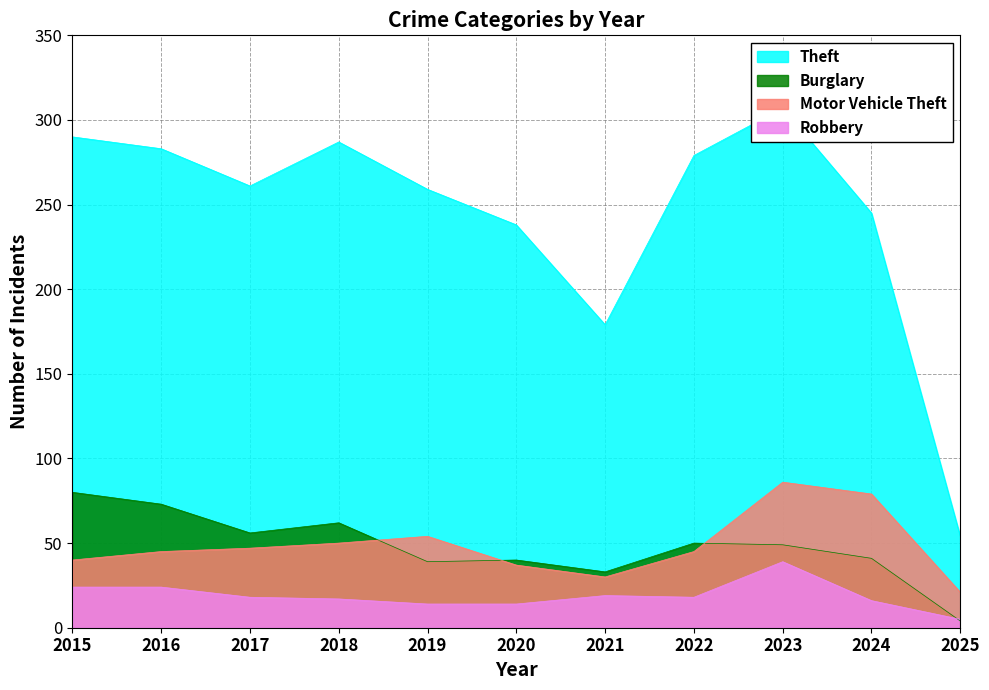

What is the sum of all Theft values?

2682